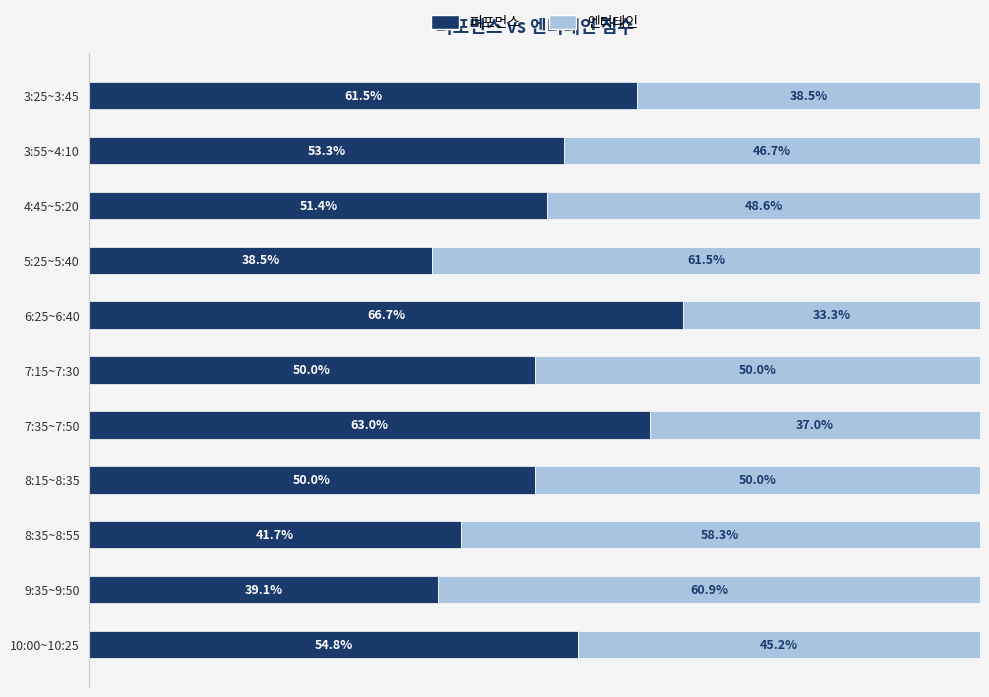

At which label is 퍼포먼스 closest to 52?

4:45~5:20